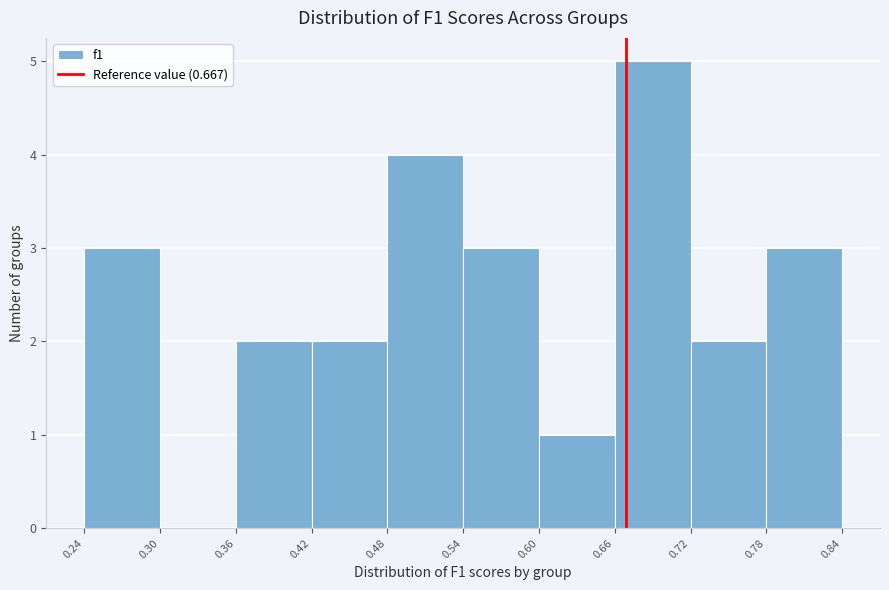

Reading left to right, list every bar in this chart as the range it spans on the x-axis followed by its height. The values are not printed on the chart, so give them approximately, as read against the axis.

0.24 to 0.30: 3
0.30 to 0.36: 0
0.36 to 0.42: 2
0.42 to 0.48: 2
0.48 to 0.54: 4
0.54 to 0.60: 3
0.60 to 0.66: 1
0.66 to 0.72: 5
0.72 to 0.78: 2
0.78 to 0.84: 3